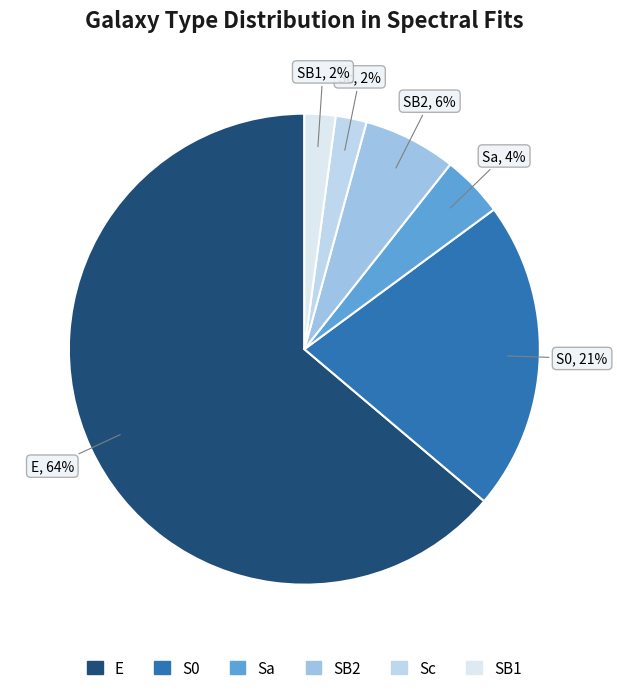

Is the sum of S0 and Sa greater than half?

No